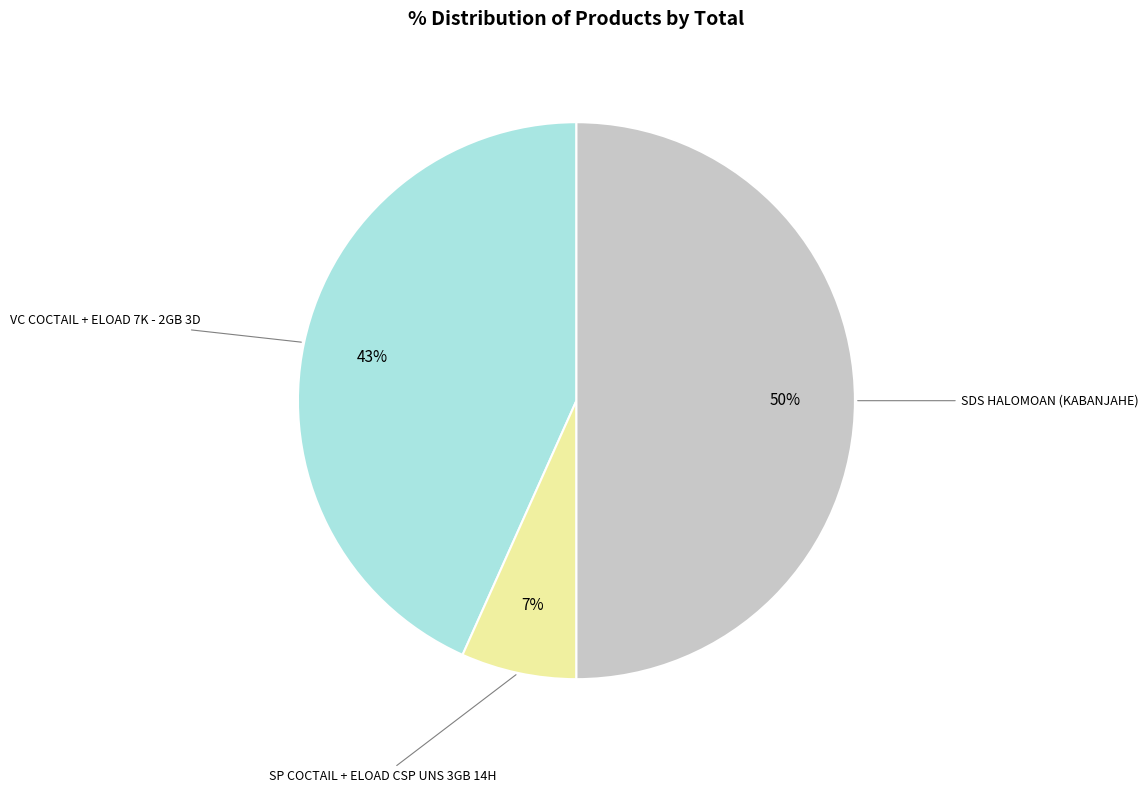

To the nearest percent, what is the average slice percentage?

33%